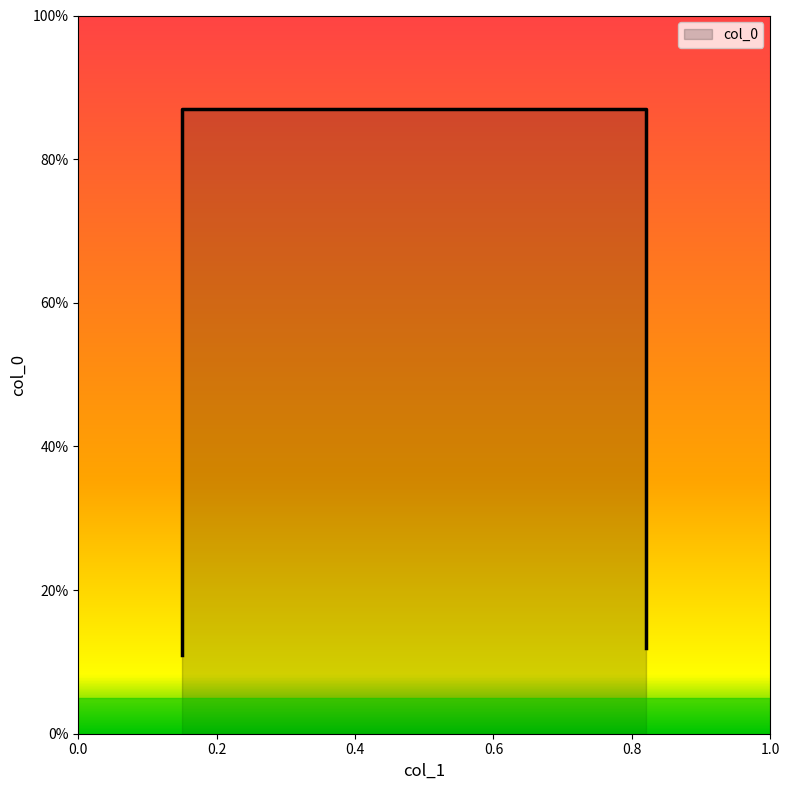

Reading left to right, extract all data points from this chart.

0.1	0.9	0.9	0.1